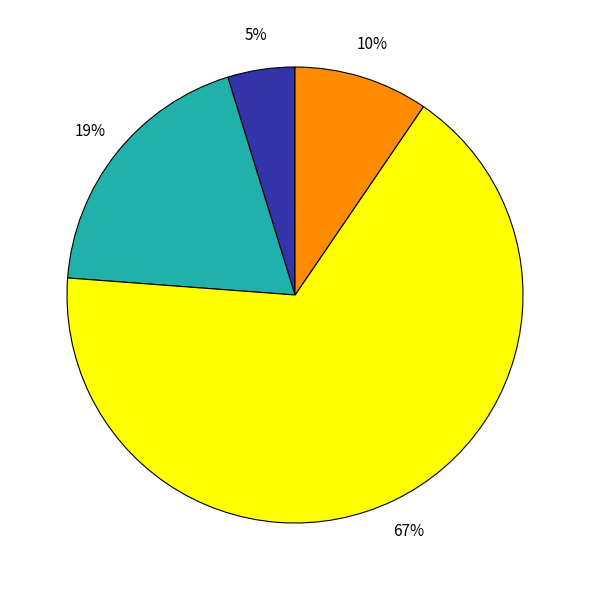

To the nearest percent, what is the average slice percentage?

25%